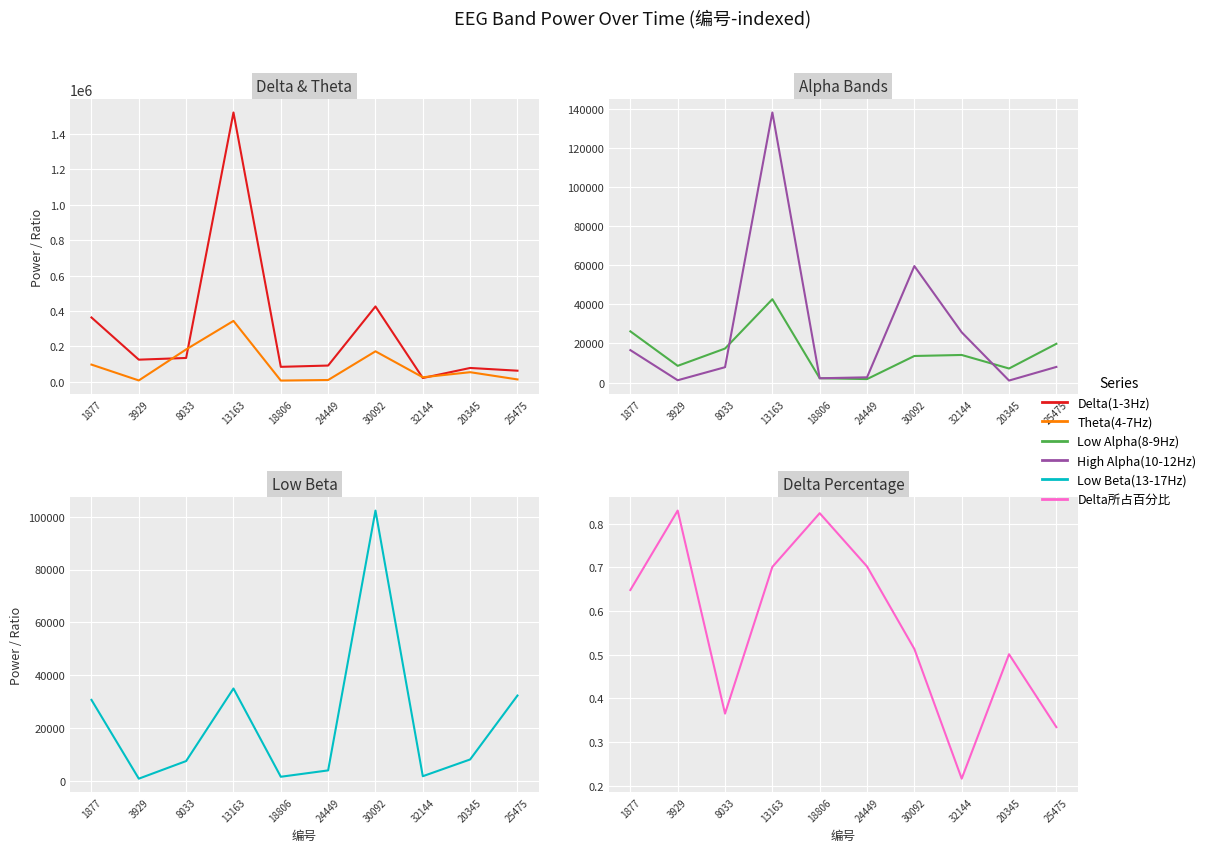

How many data points does each series have?

10